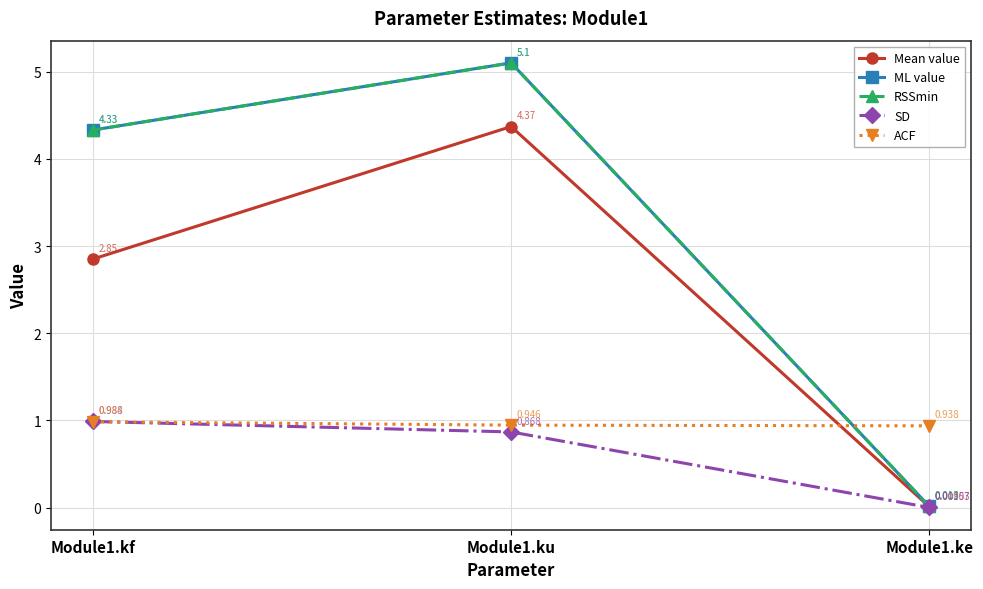

Is it true that SD equals 0.0 at Module1.ke?

True